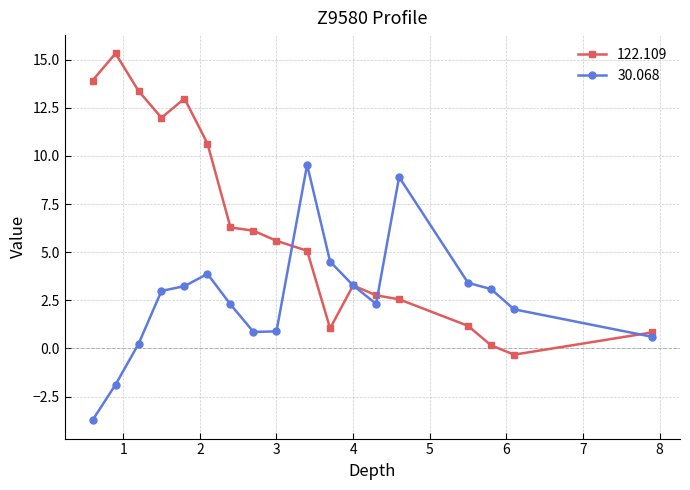

Which series has the widest spread of values?

122.109